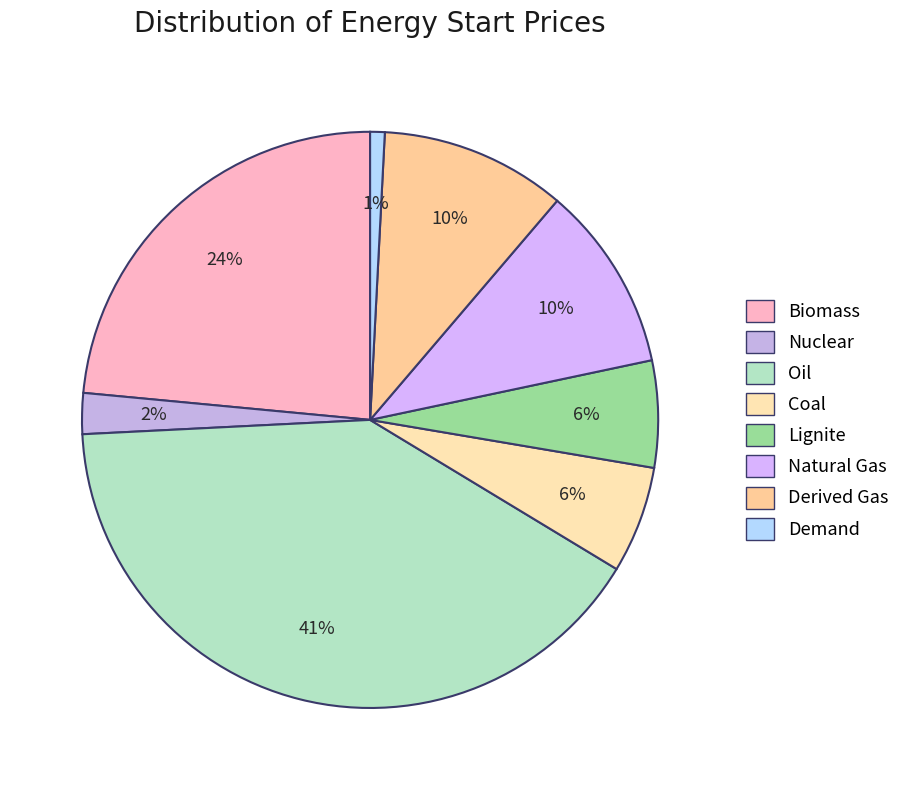

To the nearest percent, what percentage of the pie is Biomass?

24%